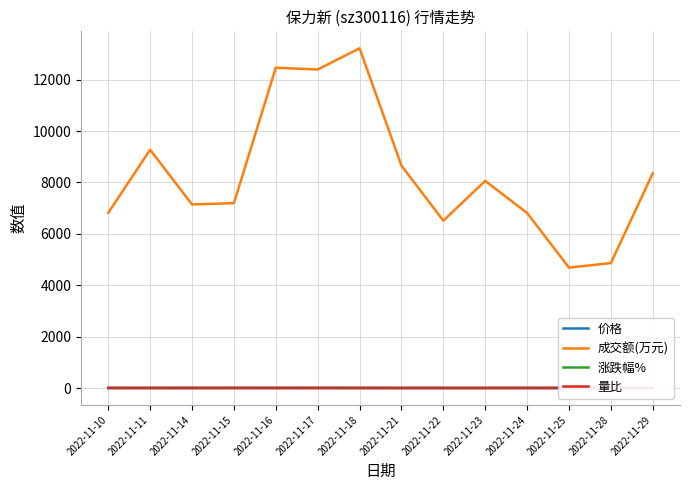

What is the value of the 价格 point at the 2nd from the left?

1.8